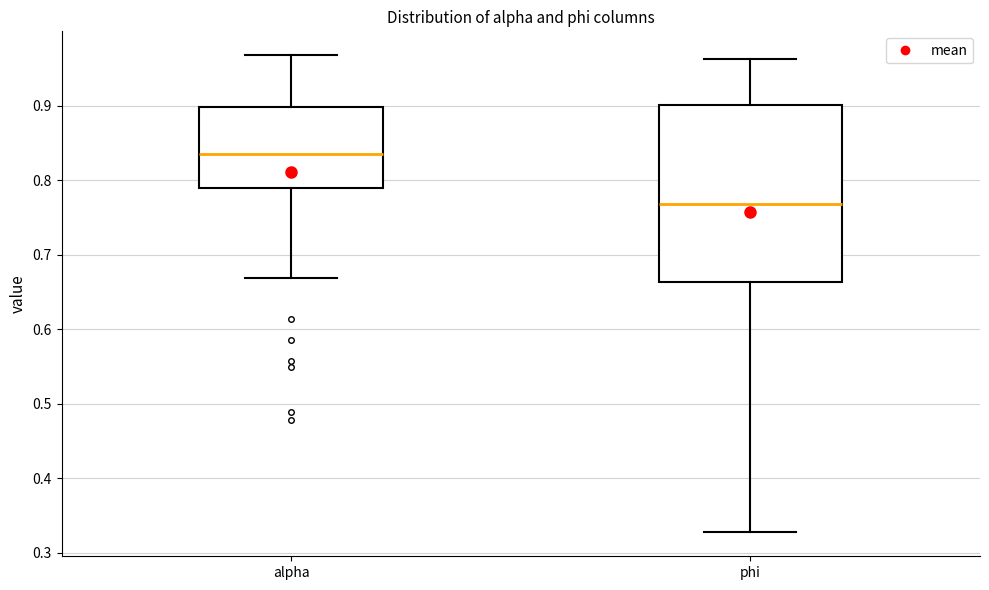

Reading left to right, read every box against the y-axis: the position of its median line, the range the box covers, and the ends of its whiskers. The values are not printed on the chart, so give them approximately, as read against the axis.

alpha: median 0.84, box 0.79 to 0.90, whiskers 0.67 to 0.97
phi: median 0.77, box 0.66 to 0.90, whiskers 0.33 to 0.96